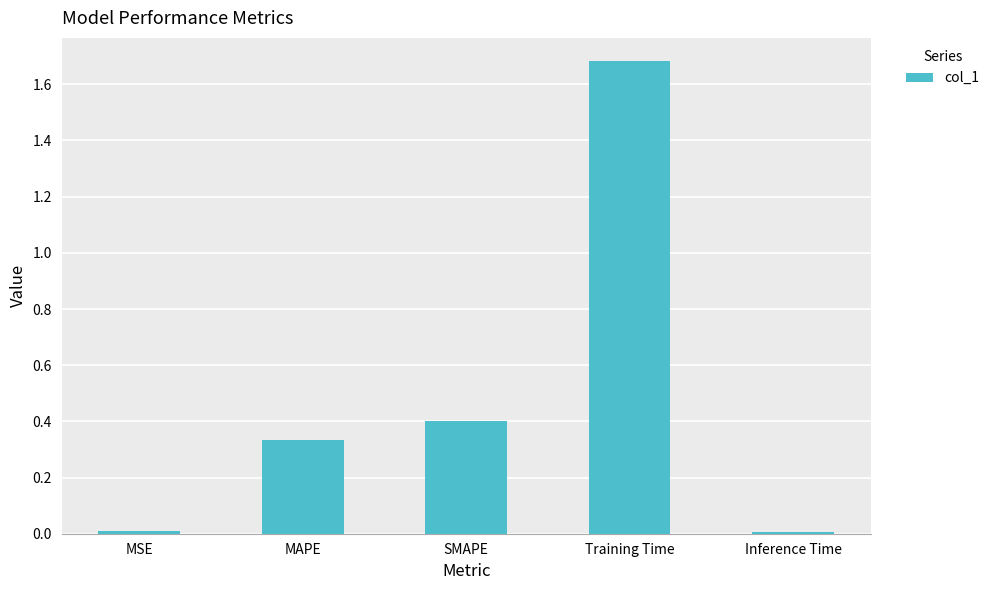

Which label corresponds to the largest value in the chart?

Training Time